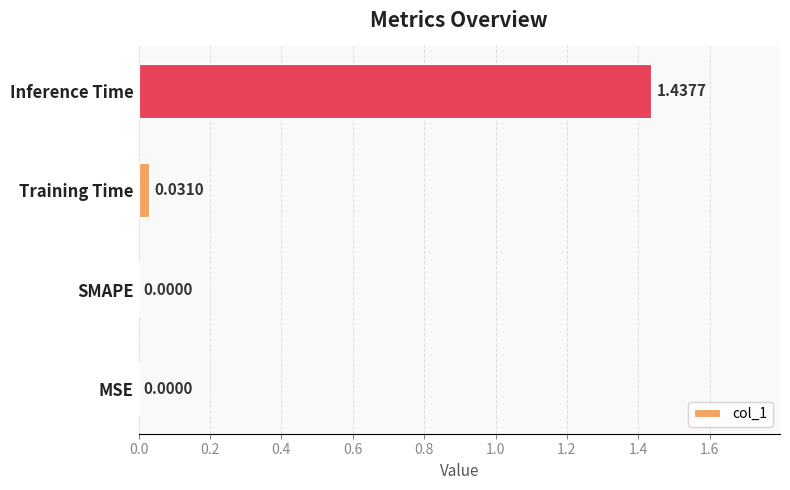

Between Inference Time and Training Time, which is larger?

Inference Time